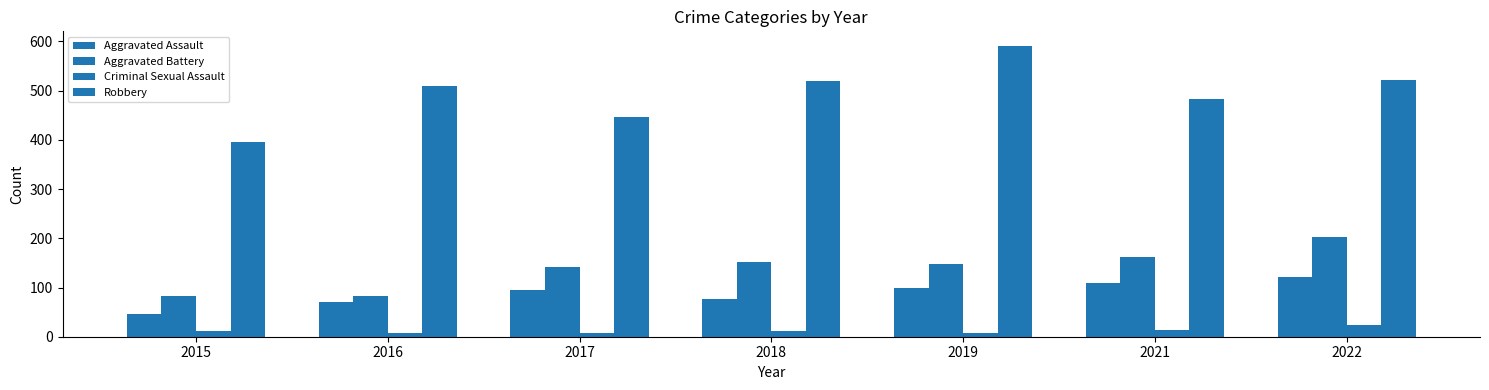

Are the bars horizontal?

No